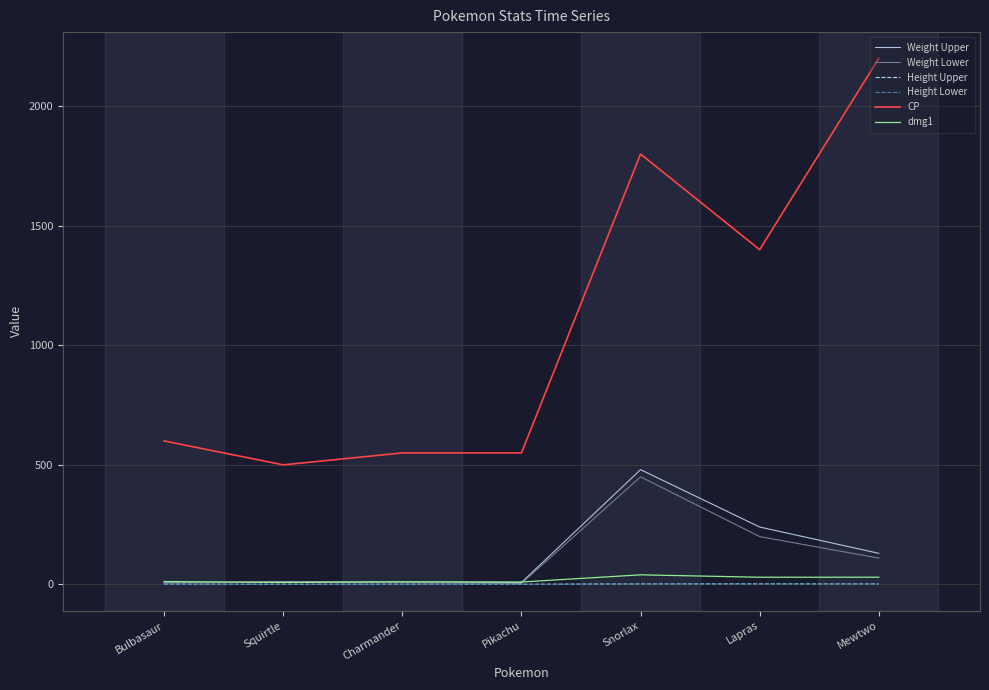

At which label does CP reach its peak?

Mewtwo